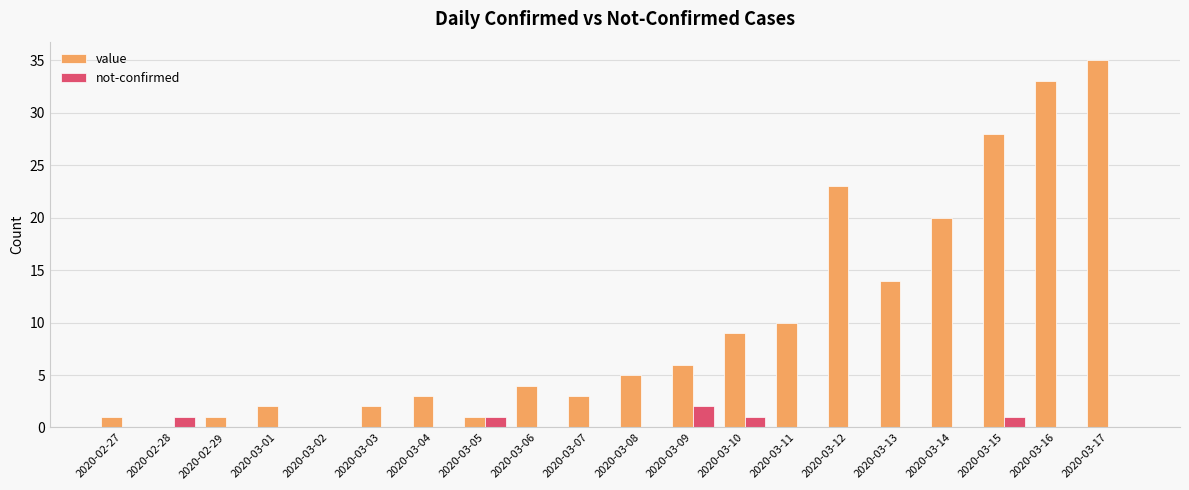

What is the difference between the value values at 2020-03-10 and 2020-03-15?

19